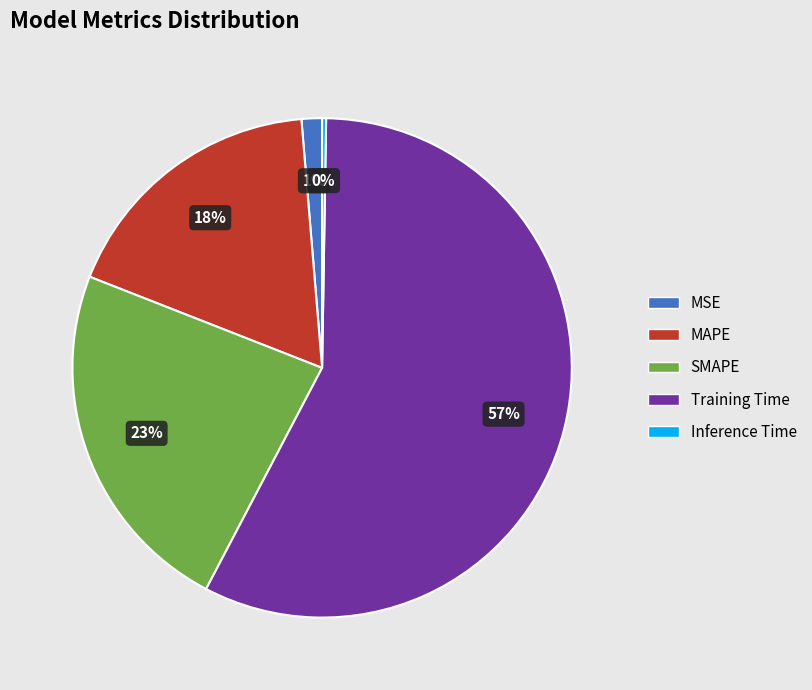

Does SMAPE represent more than half of the total?

No